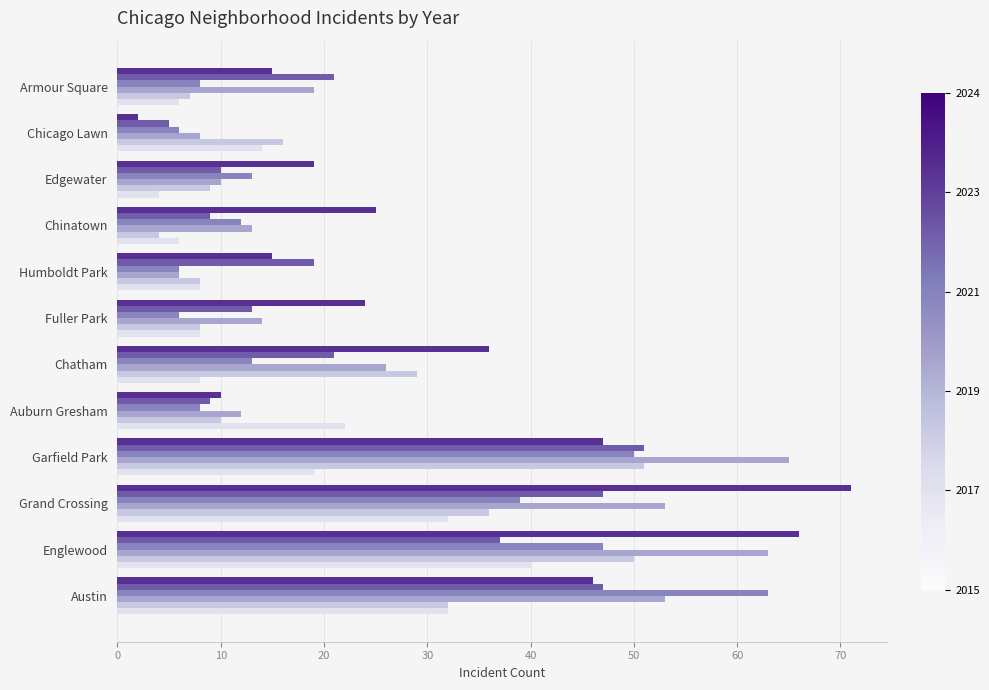

What is the difference between the highest and lowest values at Armour Square?

15